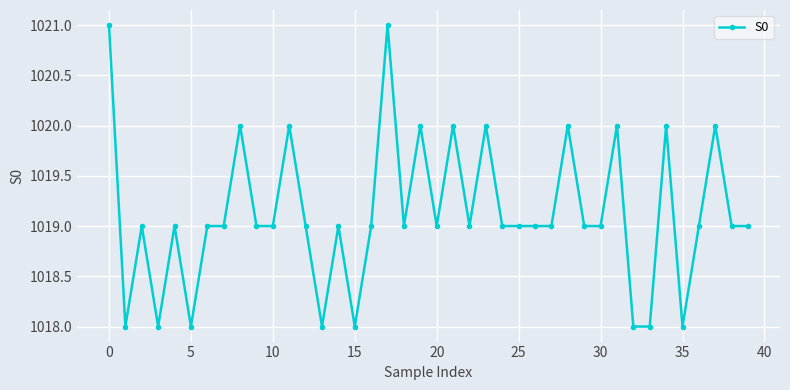

True or false: there are more than 1 points higher than both neighbors.

True